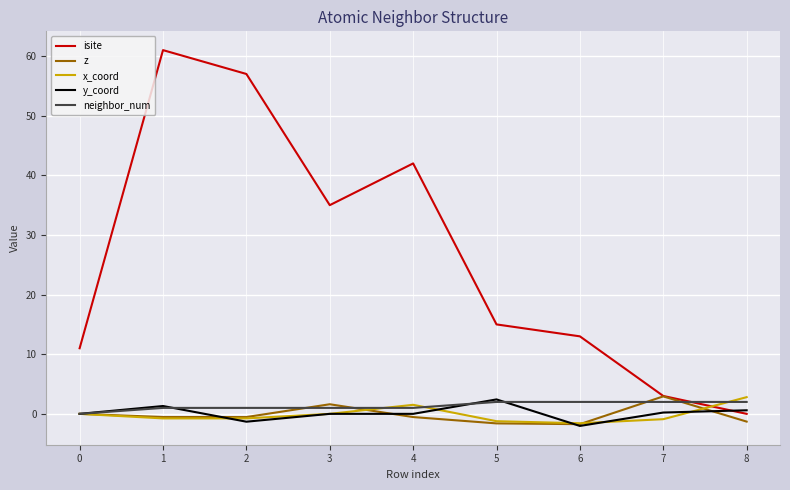

Does the chart display data point markers on the line(s)?

No